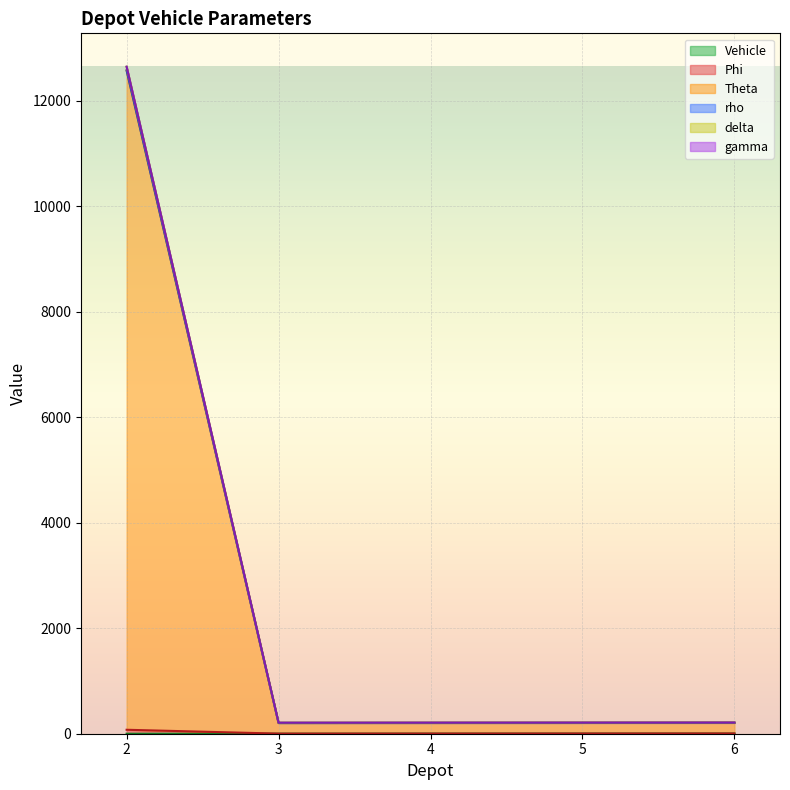

True or false: rho and delta cross at least once.

False